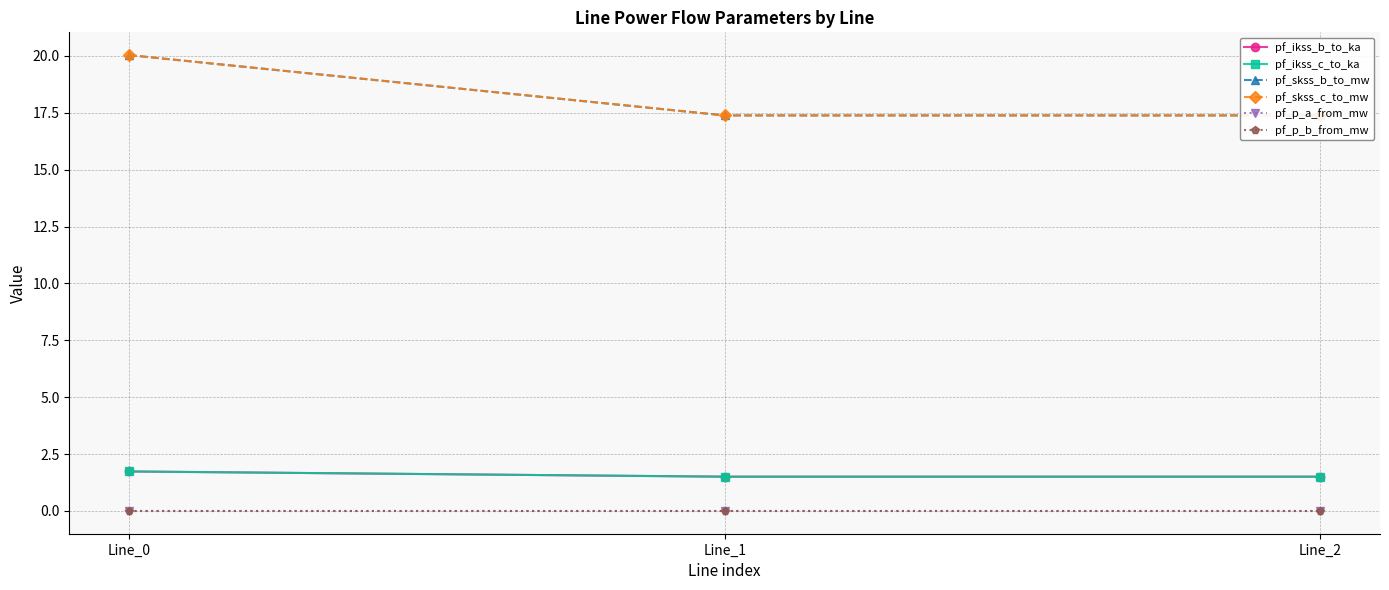

What is the value of the pf_ikss_c_to_ka point at the 1st from the left?

1.7